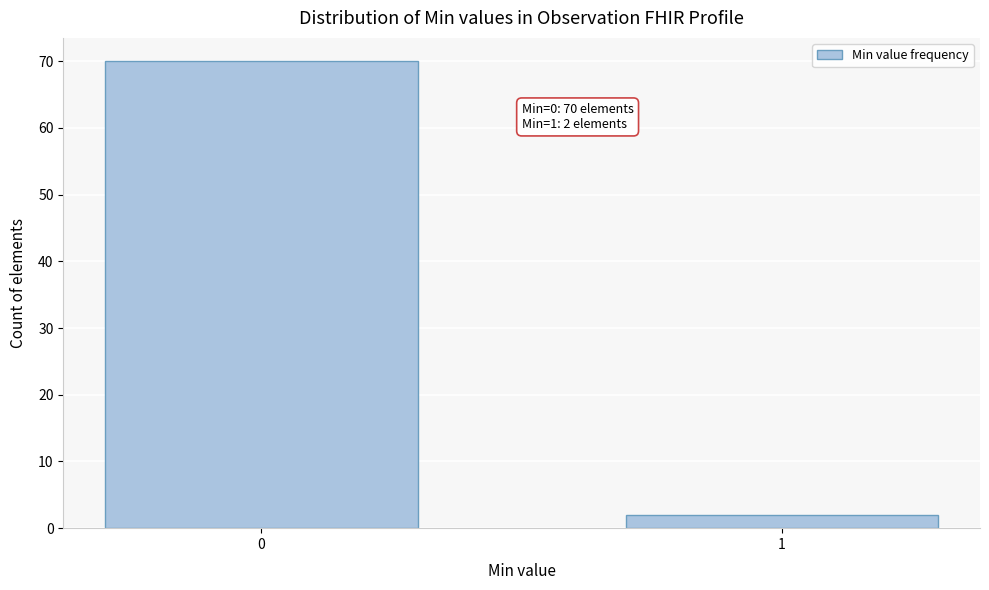

Reading left to right, extract all data points from this chart.

0=70	1=2